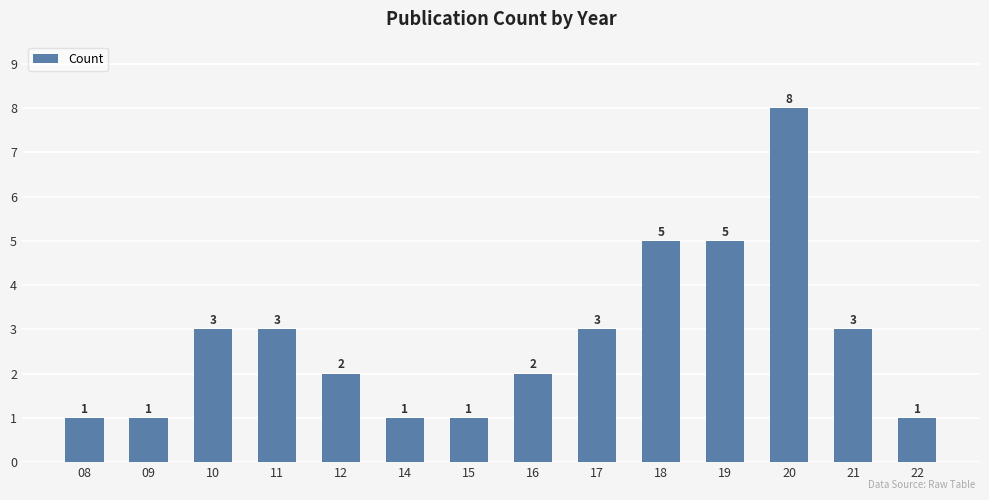

Read the value at 21.

3